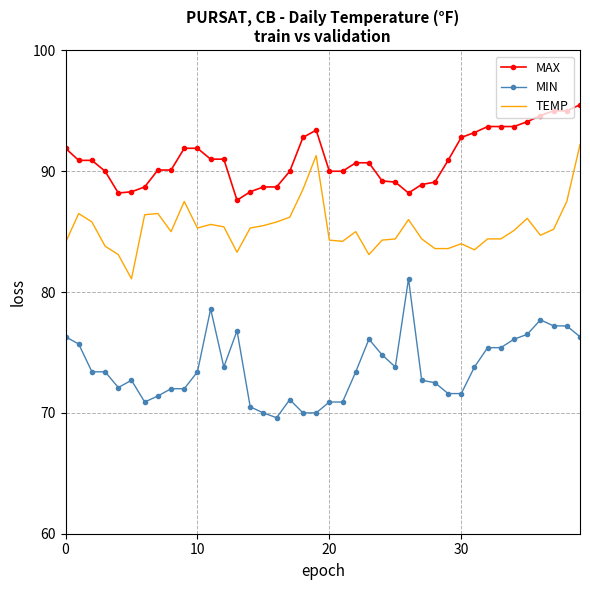

True or false: MAX and MIN cross at least once.

False